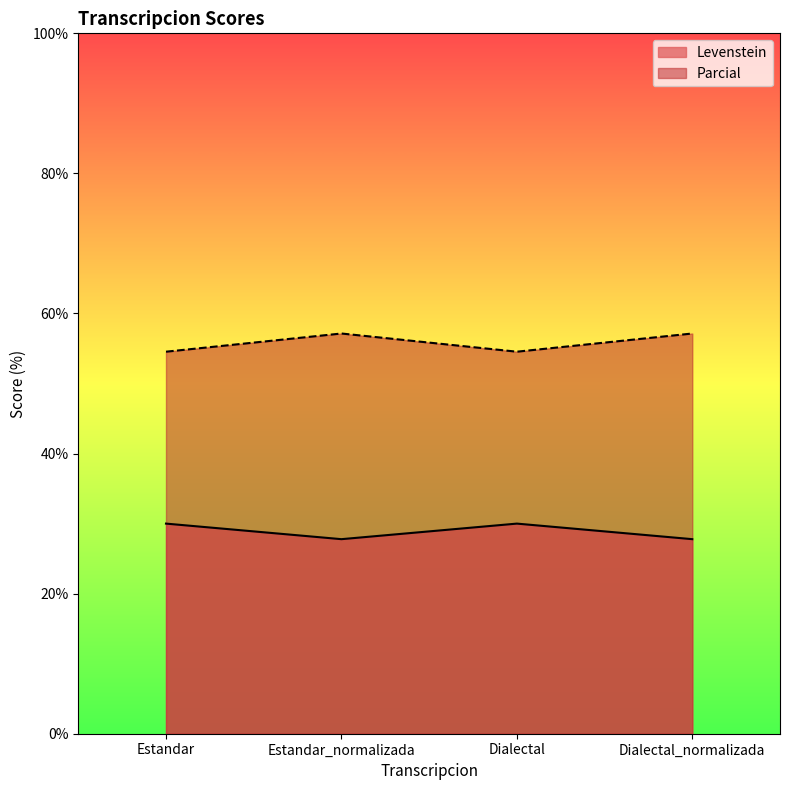

Is the value of Parcial at Dialectal_normalizada greater than the value of Levenstein at Dialectal?

Yes